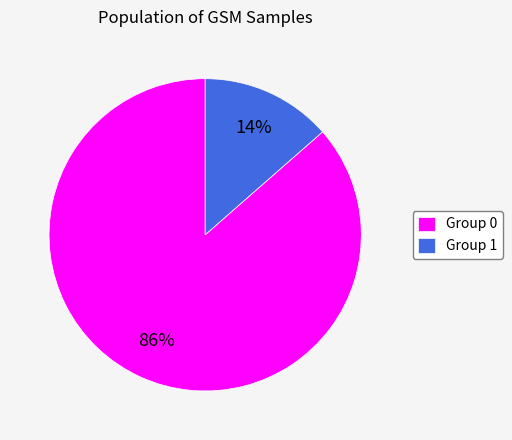

Count the number of slices in the pie.

2